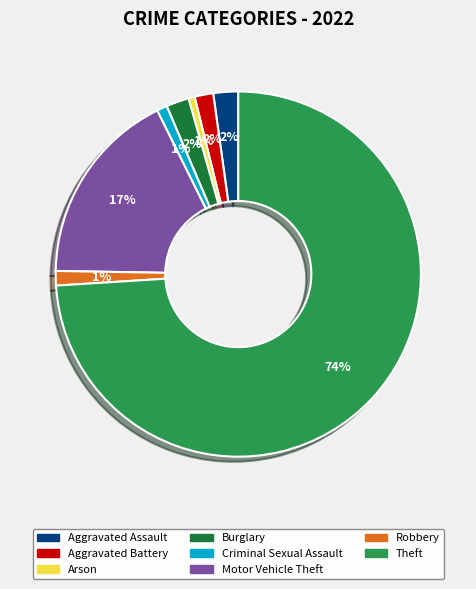

Is Arson the majority of the pie?

No